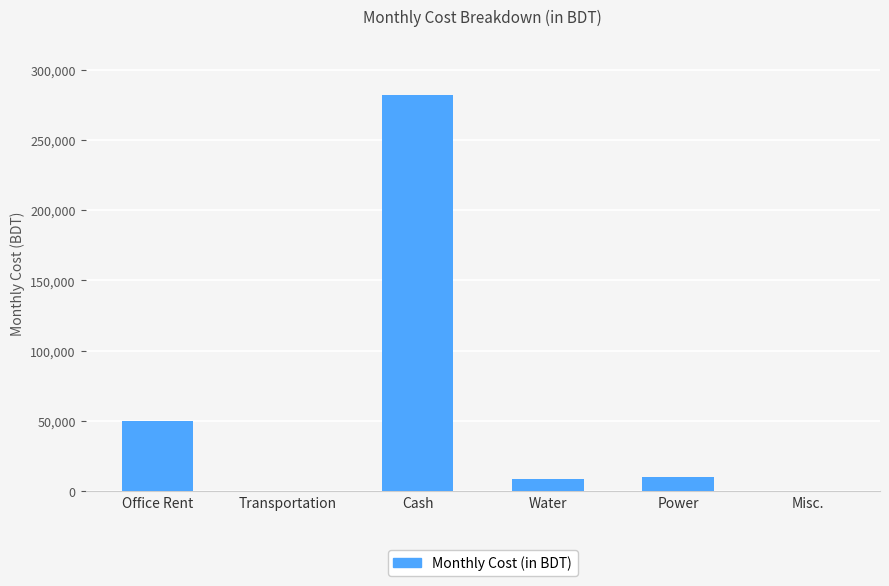

Where is the data nearest to the value 141125?

Office Rent